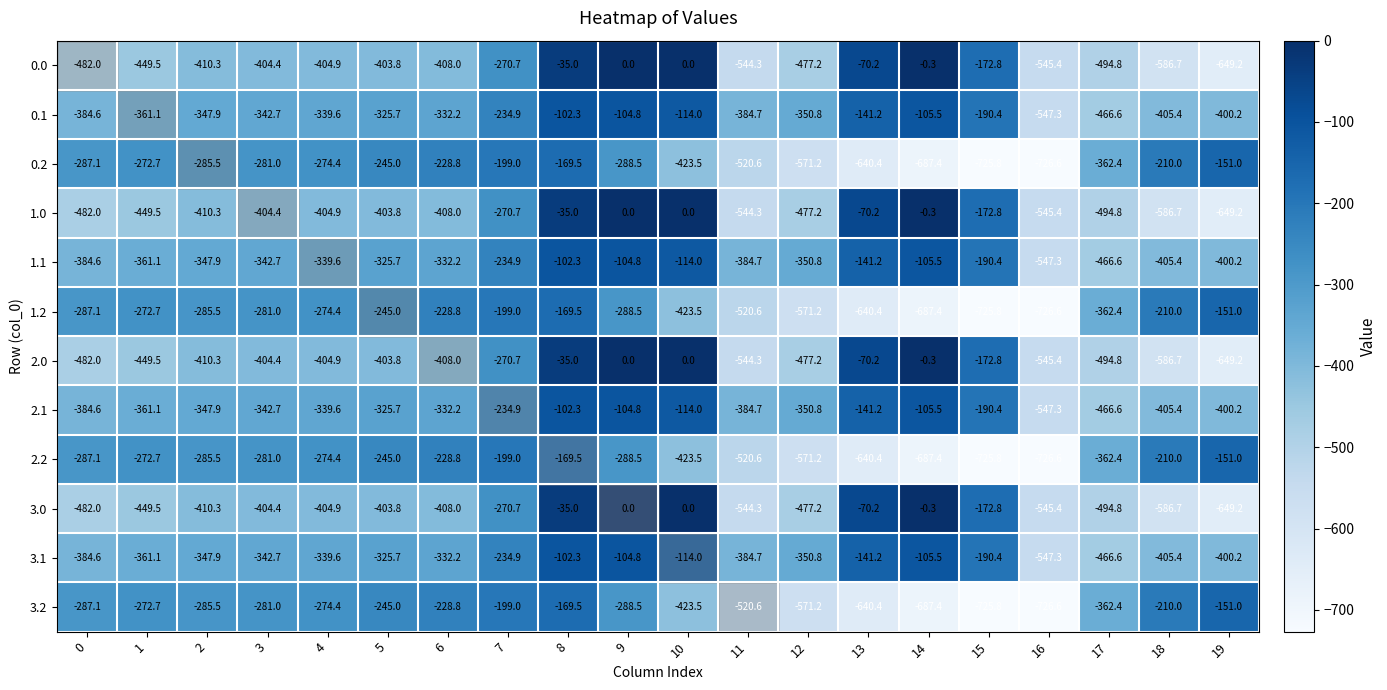

What is the spread (max minus min) of values at 13?

570.2